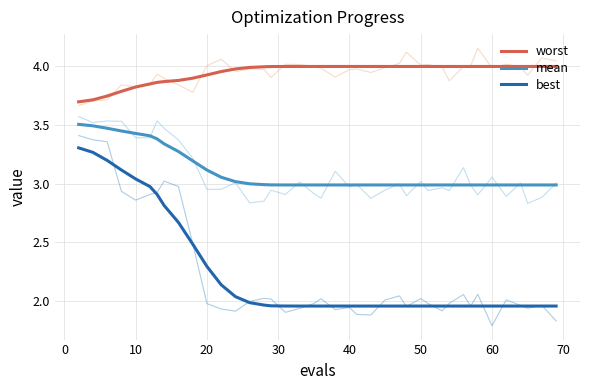

True or false: mean and worst intersect in this chart.

False